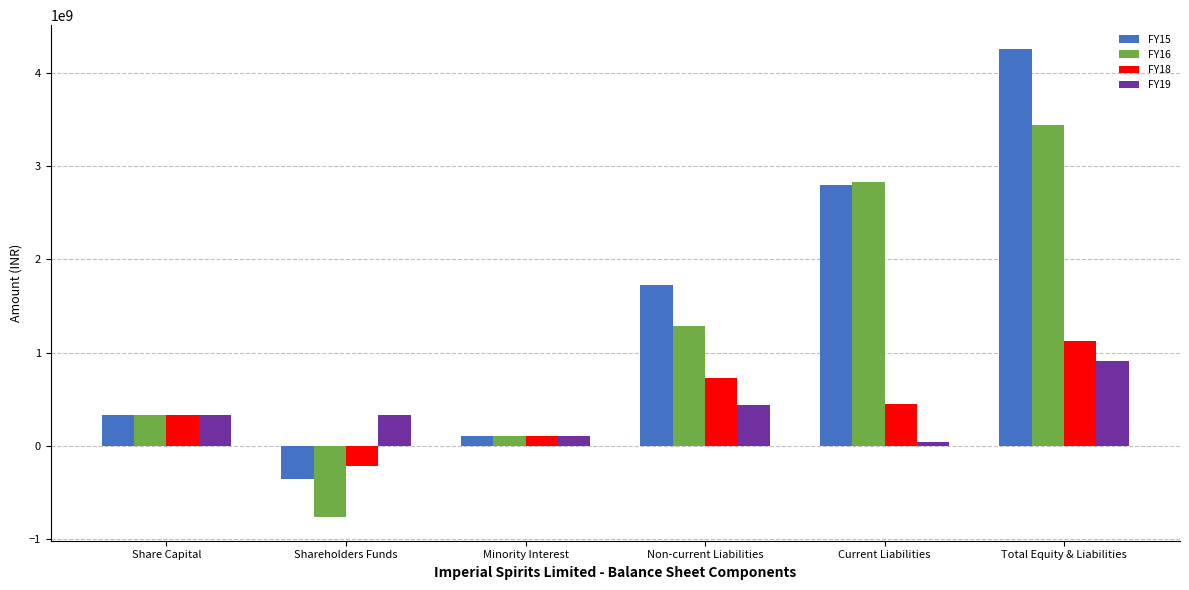

How many values in FY15 are below zero?

1